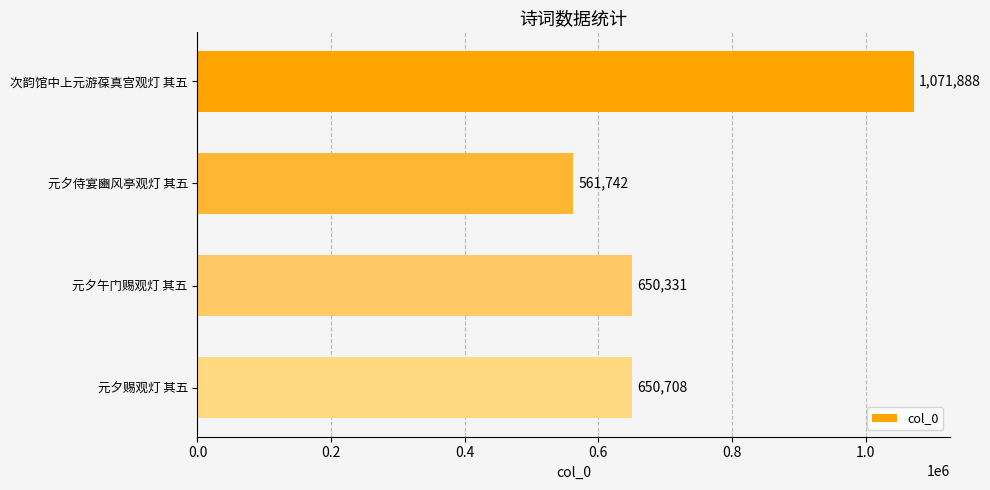

True or false: the data shows 1062451 at 元夕午门赐观灯 其五.

False